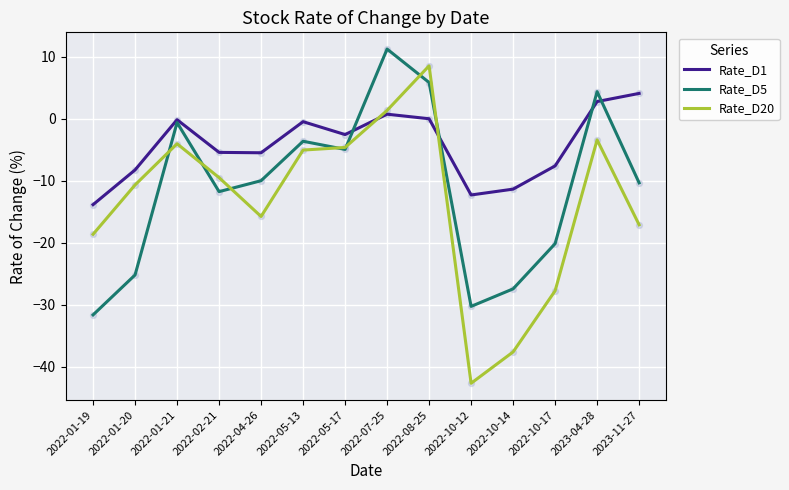

Which series has the largest range (max minus min)?

Rate_D20